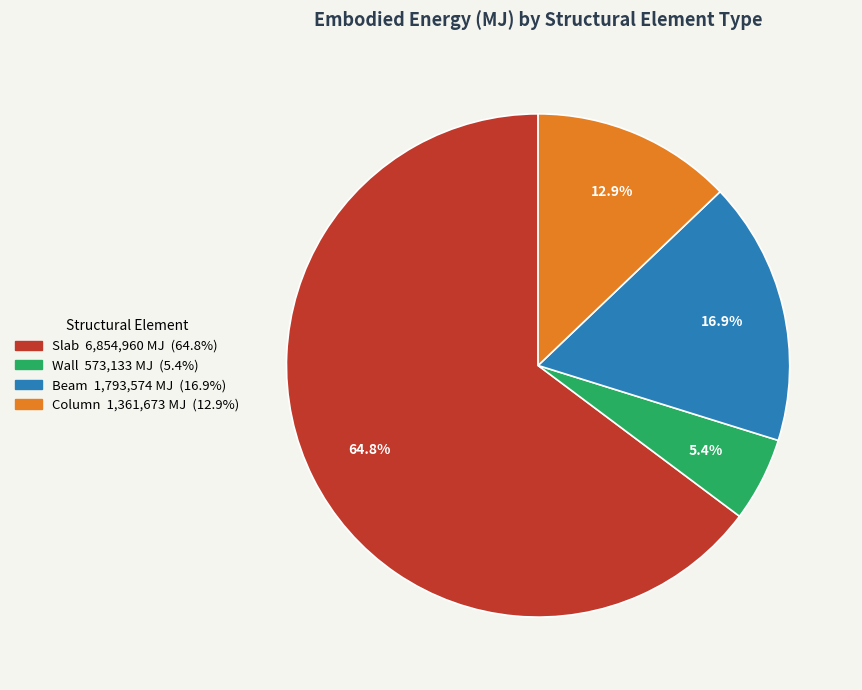

Which slice represents more than half of the pie?

Slab